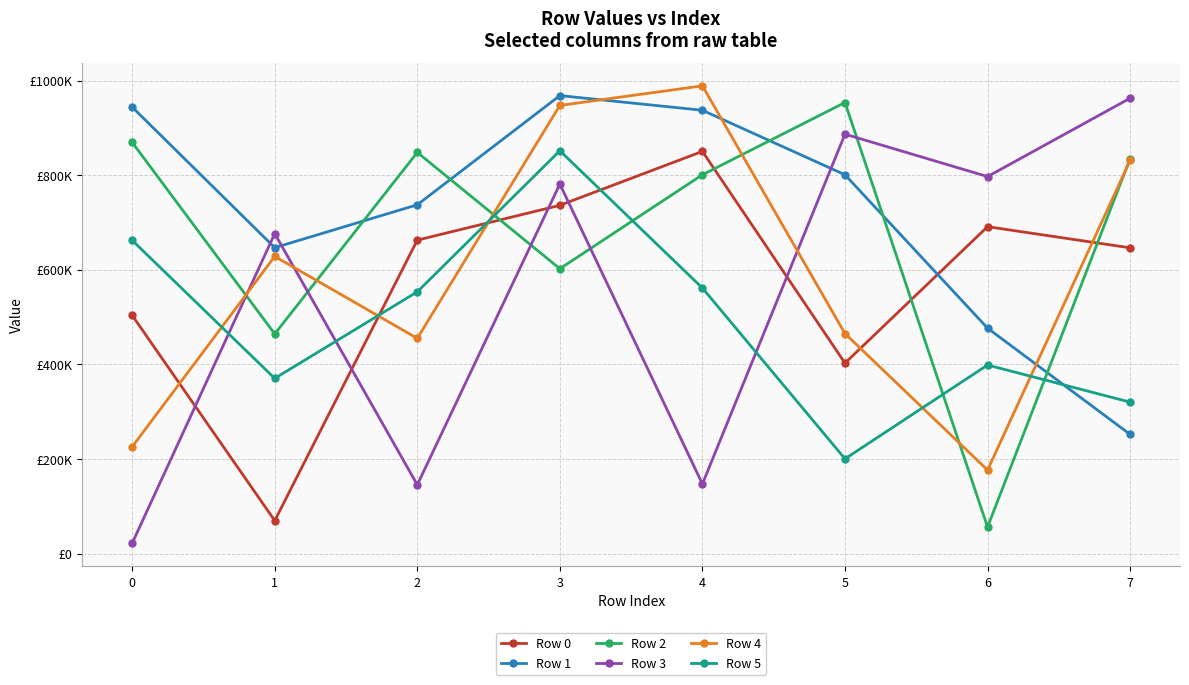

Does the chart have visible grid lines?

Yes